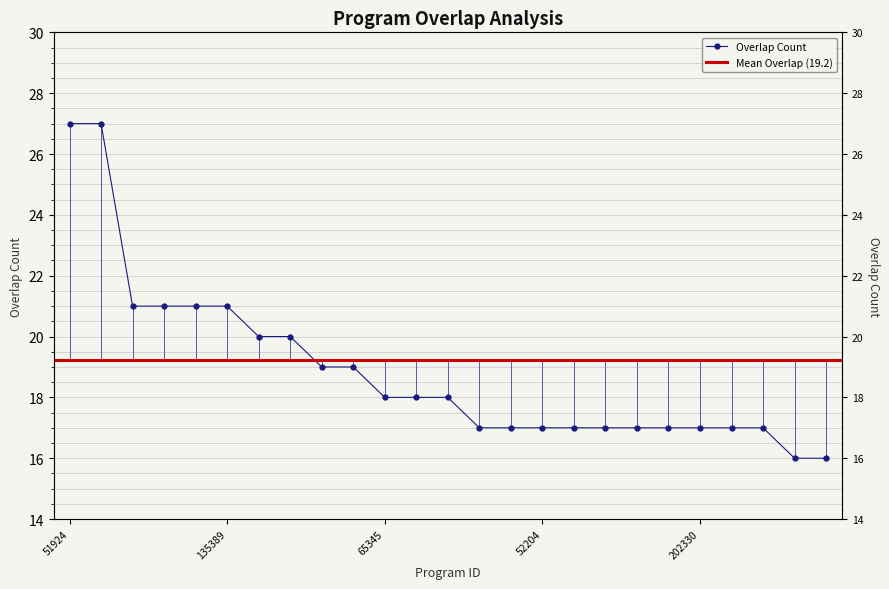

What is the difference between the maximum and second lowest values?

11